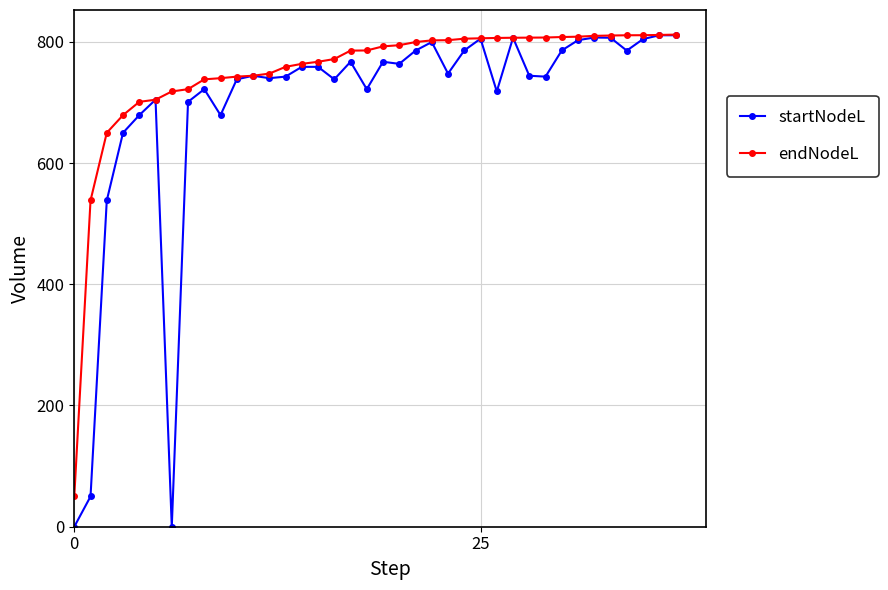

Which series has the largest total across all categories?

endNodeL